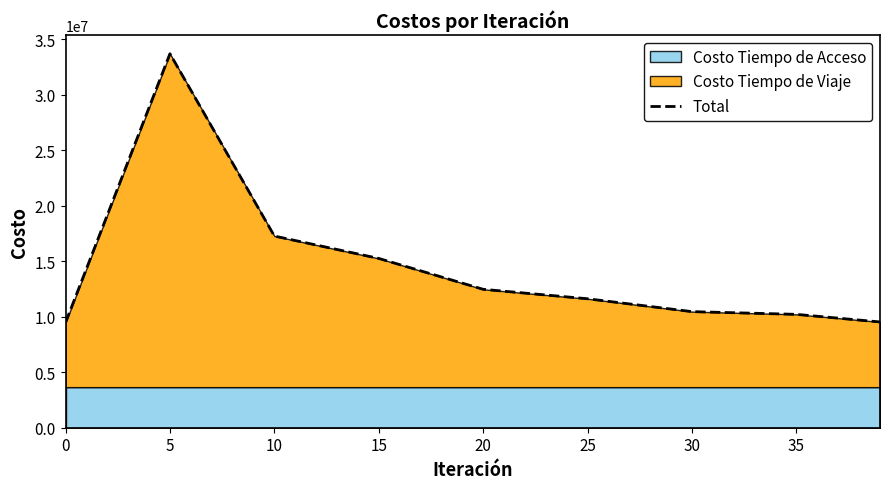

The value of Total at 35 is 10216366.6. True or false?

True